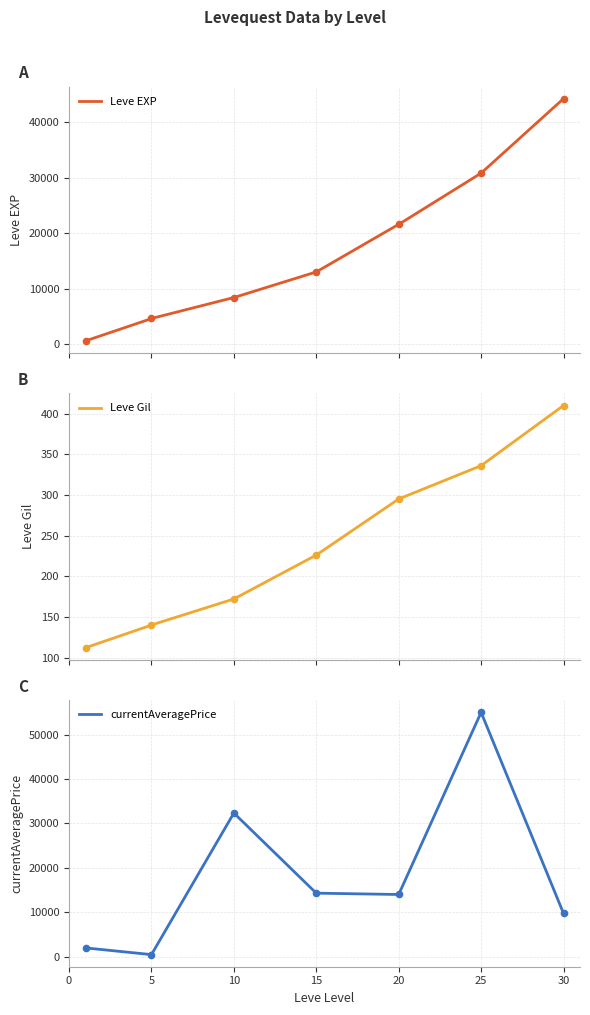

Which series has the largest Y range (max minus min)?

currentAveragePrice